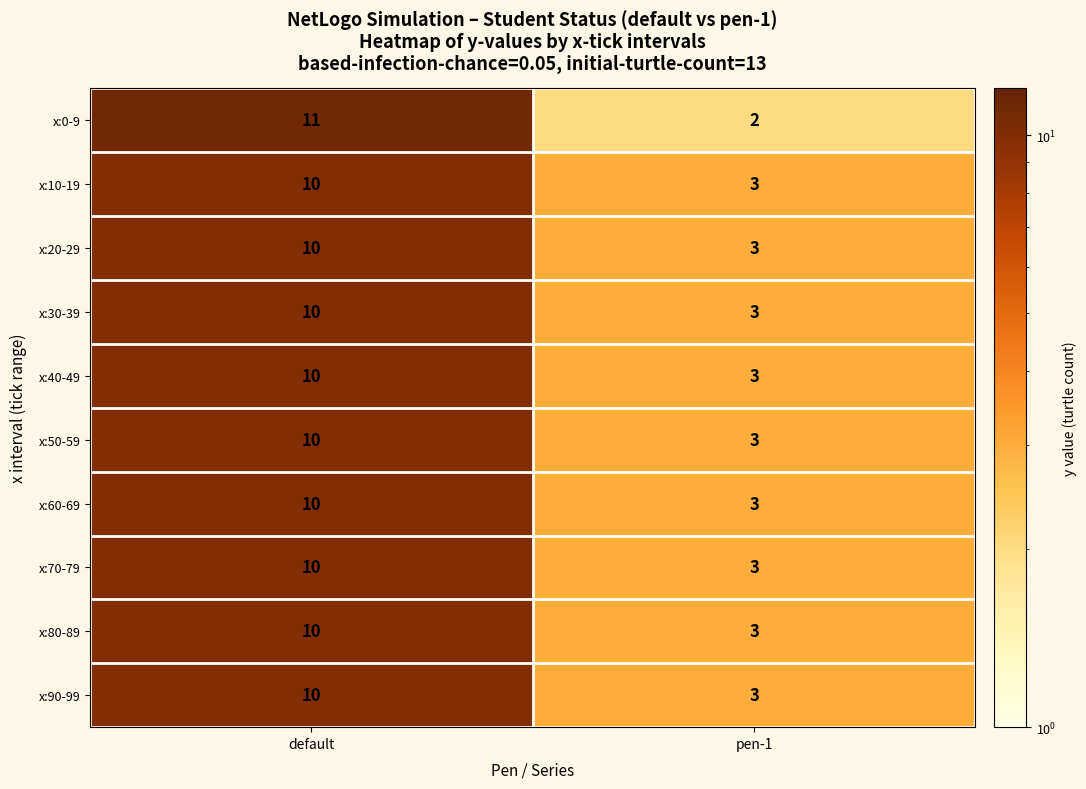

Count the number of categories in the chart.

2